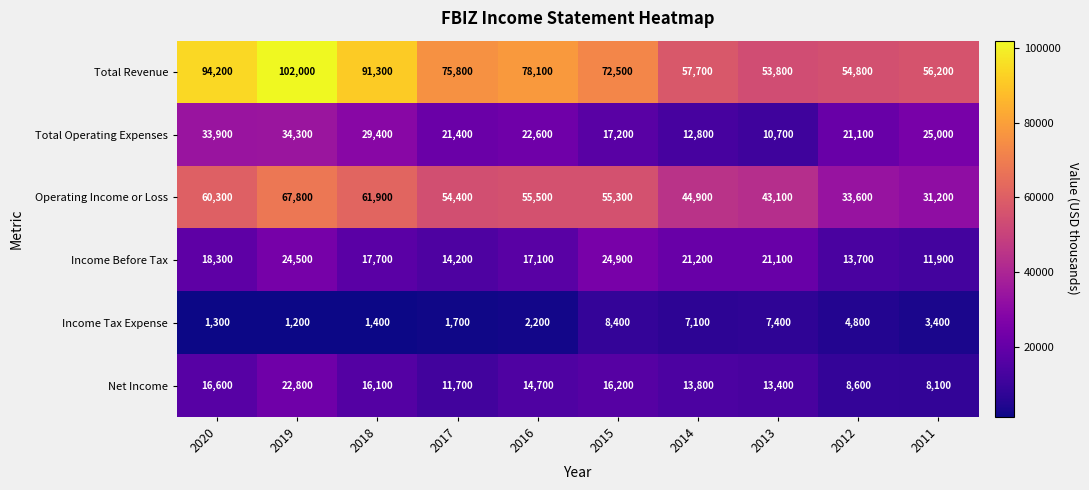

Rank the series by their maximum value, from highest to lowest.

Total Revenue, Operating Income or Loss, Total Operating Expenses, Income Before Tax, Net Income, Income Tax Expense